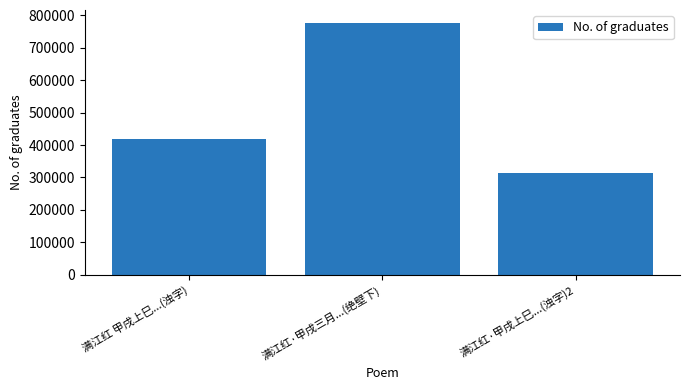

What is the sum of all values?

1511951